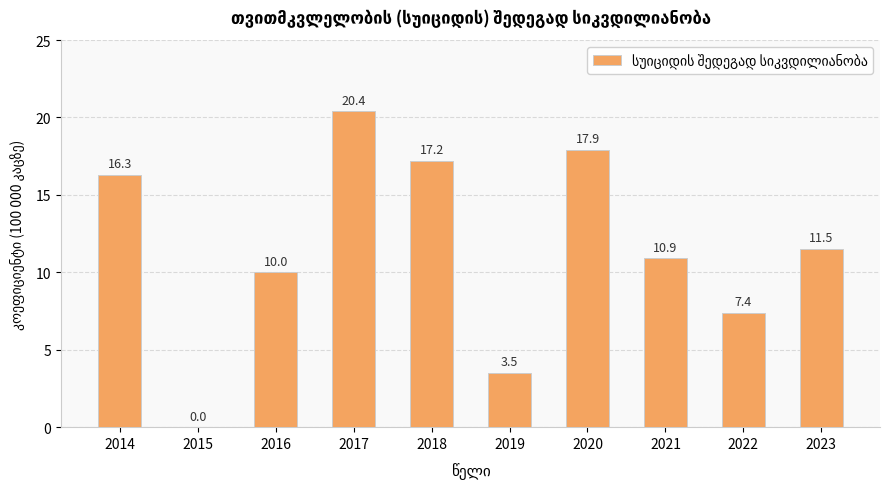

How many values are above zero?

9